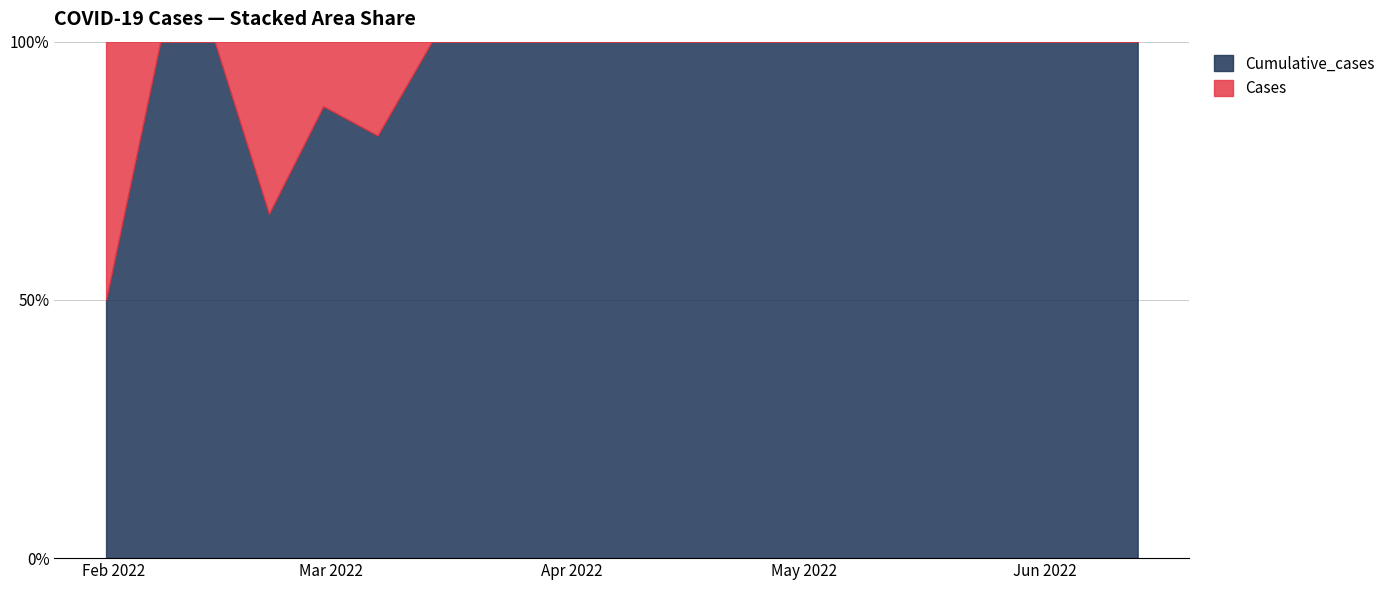

Reading left to right, transcribe all the data shown in this chart.

Cases: 3	3	1	2	0	0	0	0	0	0	0	0	0	0	0	0	0	0	0	0
Cumulative_cases: 3	6	7	9	9	9	9	9	9	9	9	9	9	9	9	9	9	9	9	9